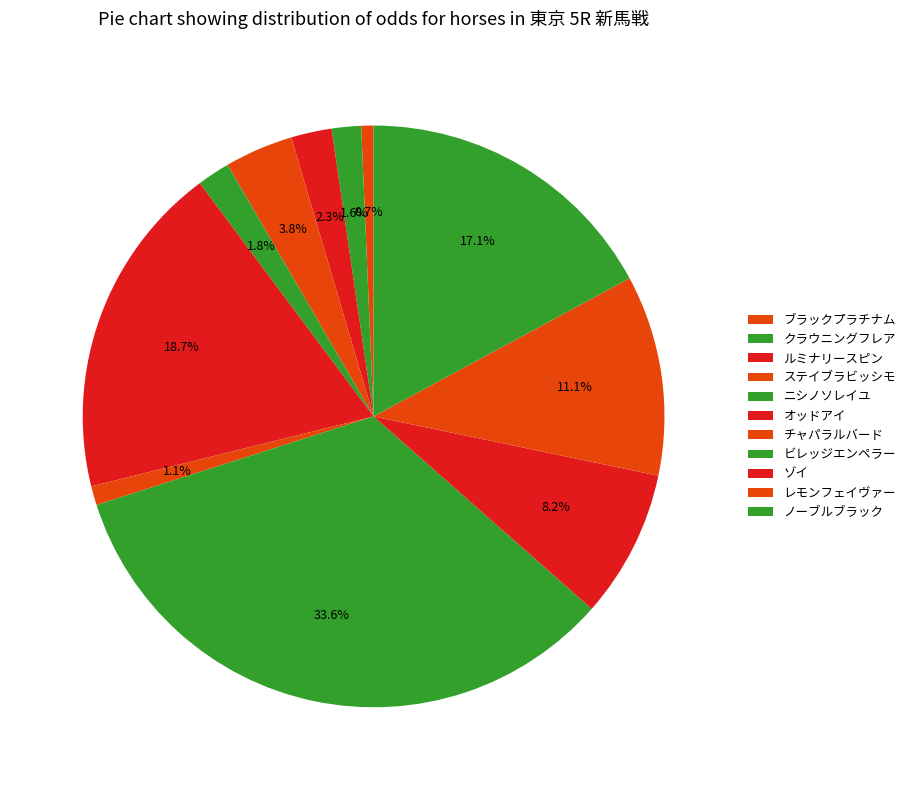

Count the number of slices in the pie.

11